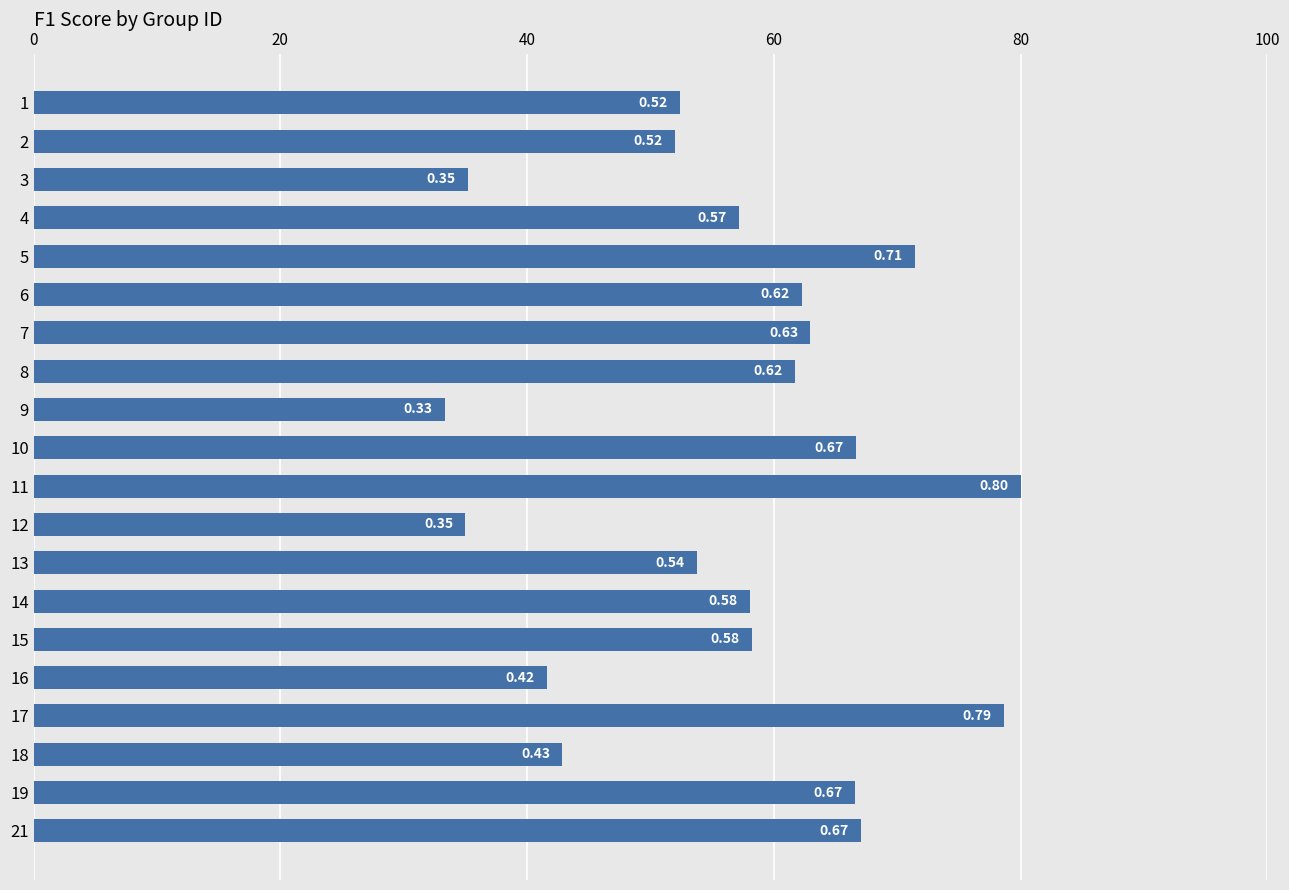

Are the bars horizontal?

Yes